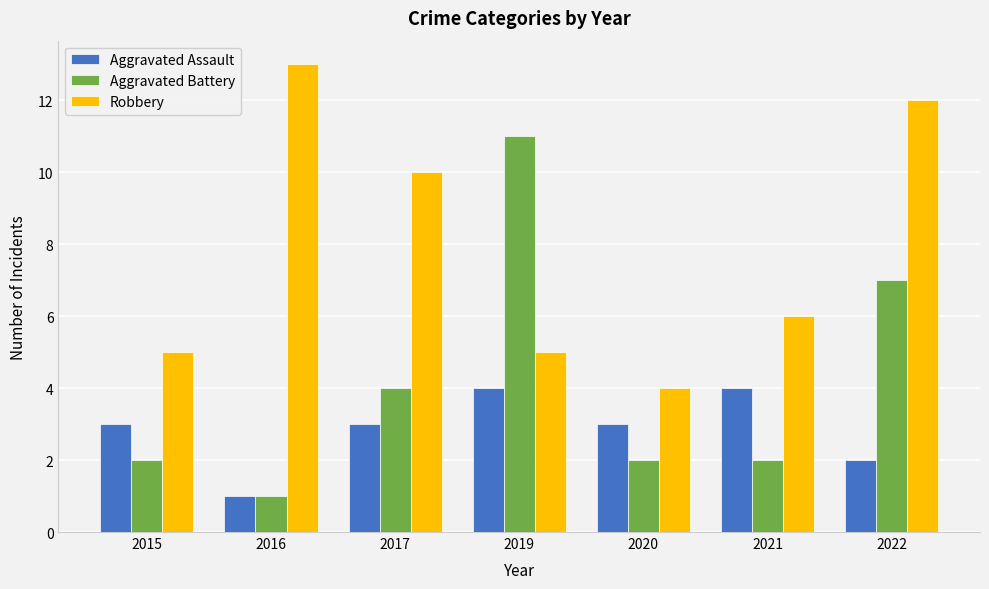

Reading left to right, list all the values displayed in this chart.

Aggravated Assault: 2015=3	2016=1	2017=3	2019=4	2020=3	2021=4	2022=2
Aggravated Battery: 2015=2	2016=1	2017=4	2019=11	2020=2	2021=2	2022=7
Robbery: 2015=5	2016=13	2017=10	2019=5	2020=4	2021=6	2022=12